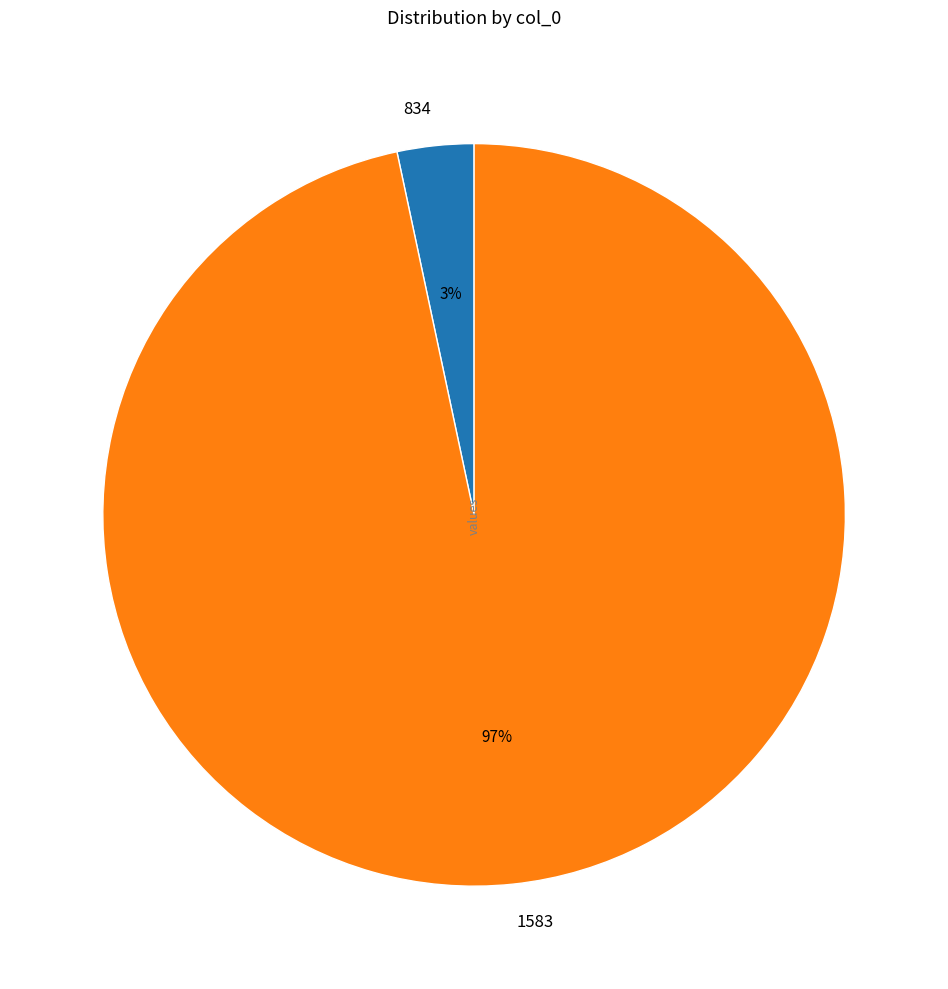

To the nearest percent, what percentage of the pie is 1583?

97%